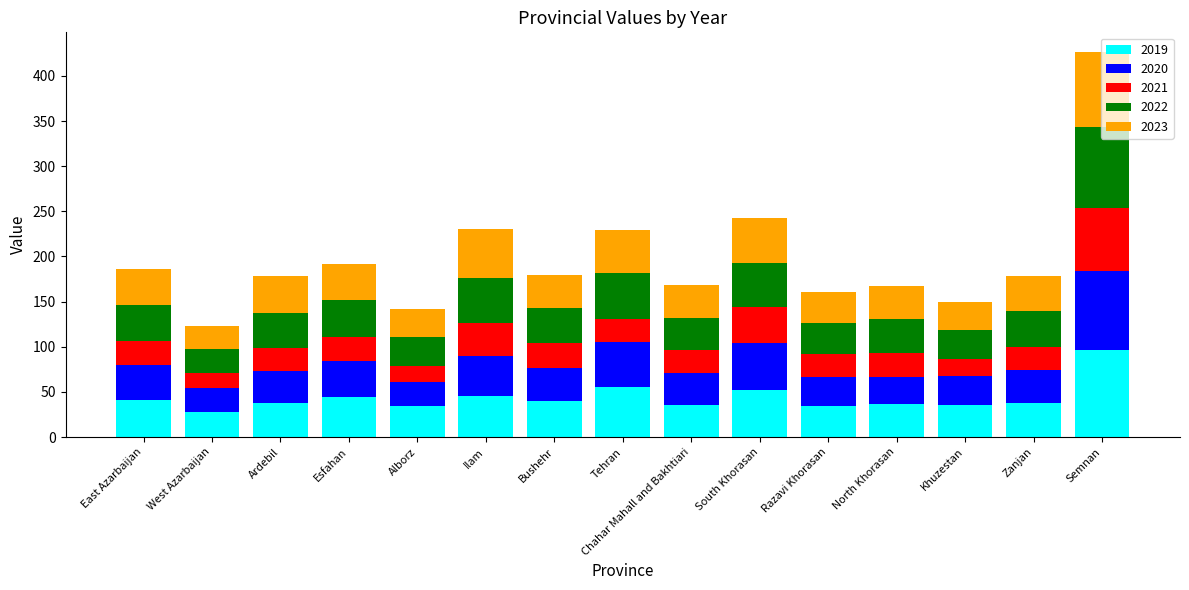

What is the average value of the 2019 series?

43.5